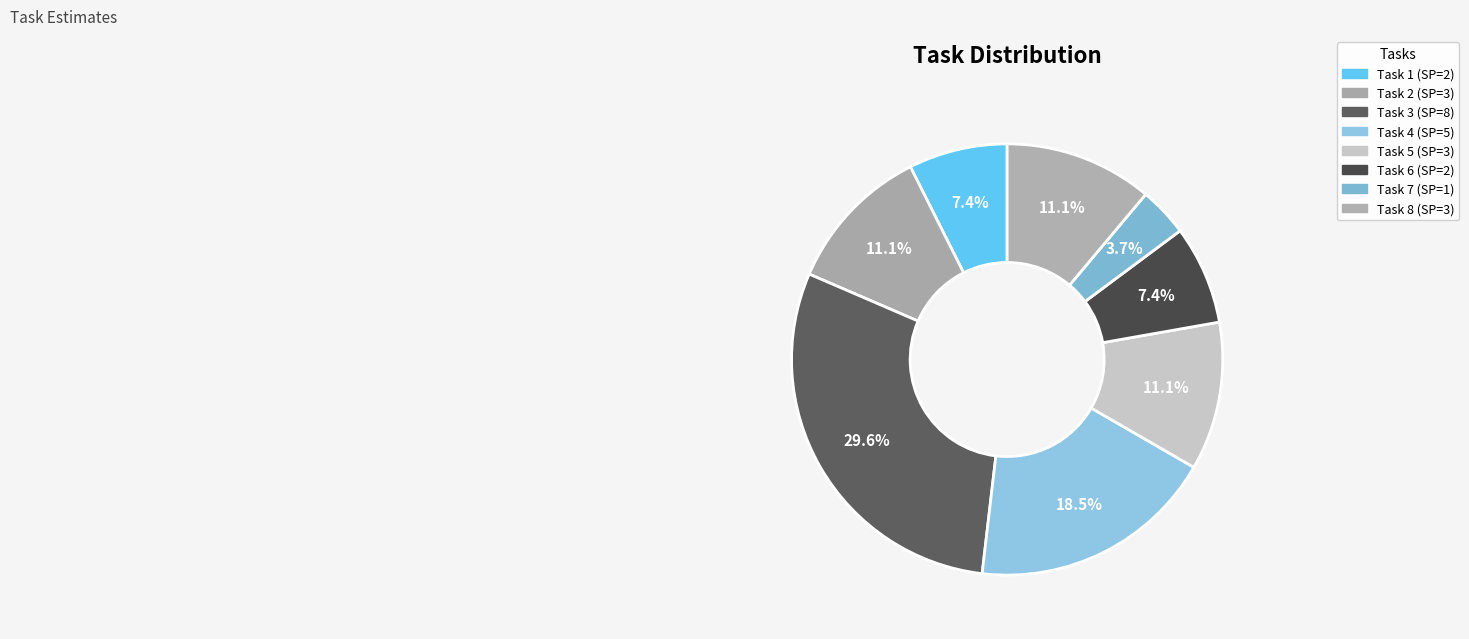

To the nearest percent, what is the average slice percentage?

12%